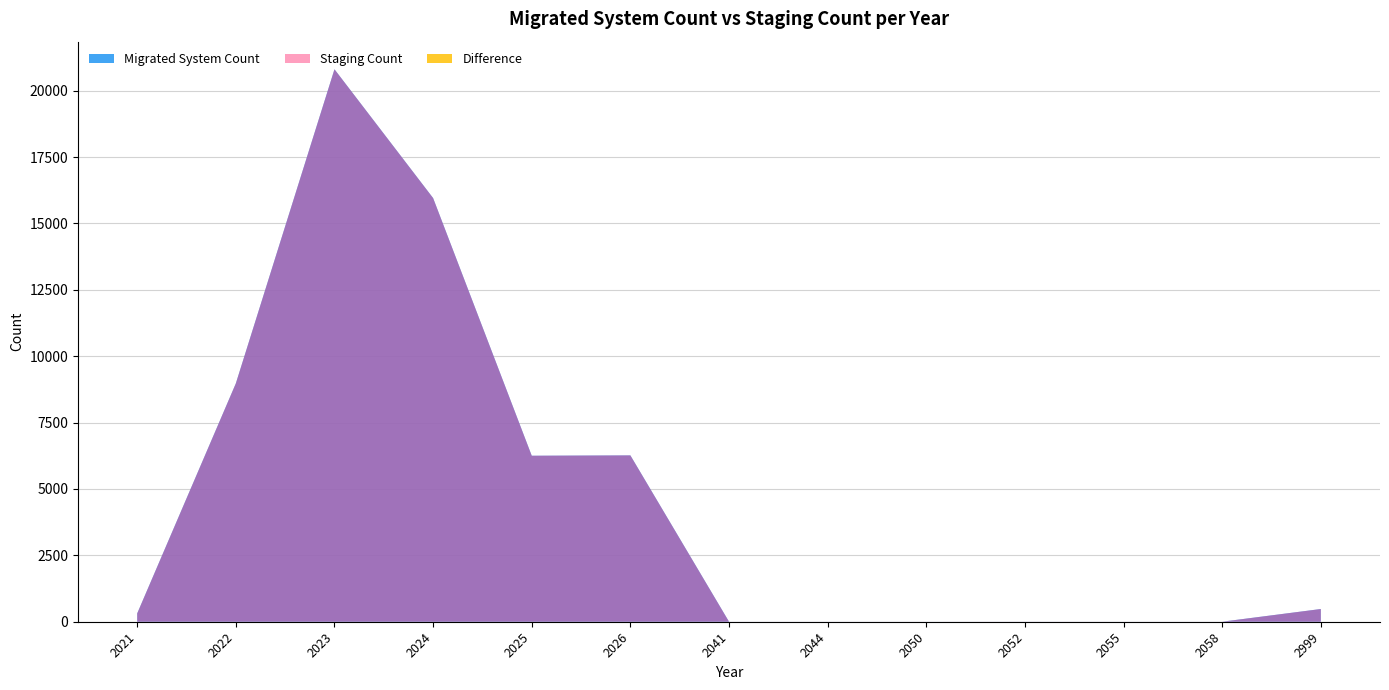

Reading left to right, extract all data points from this chart.

Migrated System Count: 313	8975	20806	15956	6252	6265	1	1	1	2	1	1	479
Staging Count: 313	8975	20806	15956	6252	6265	1	1	1	2	1	1	479
Difference: 0	0	0	0	0	0	0	0	0	0	0	0	0